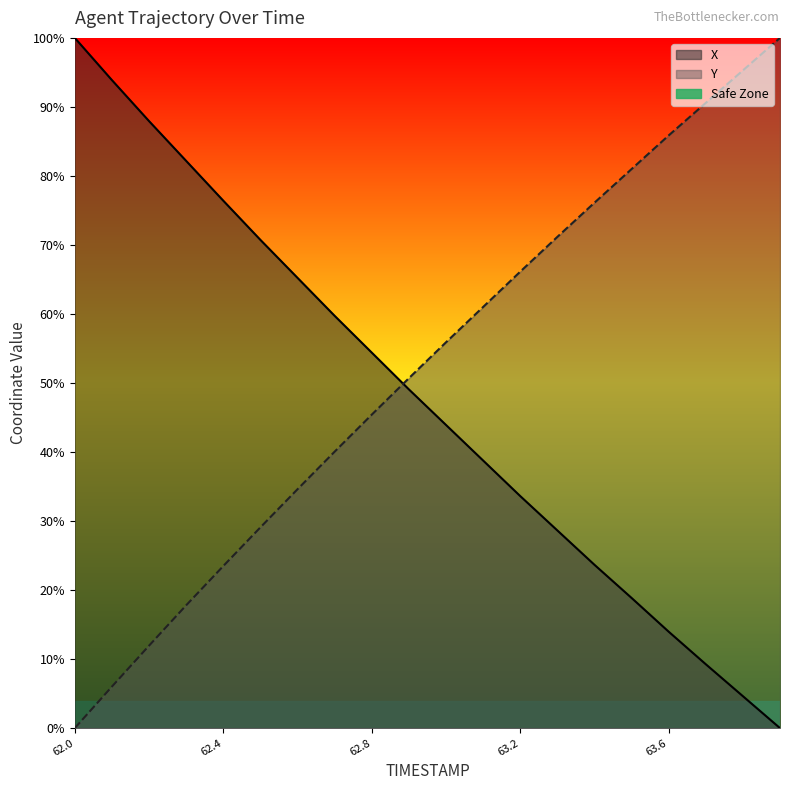

What is the label of the 15th point from the right?

62.5